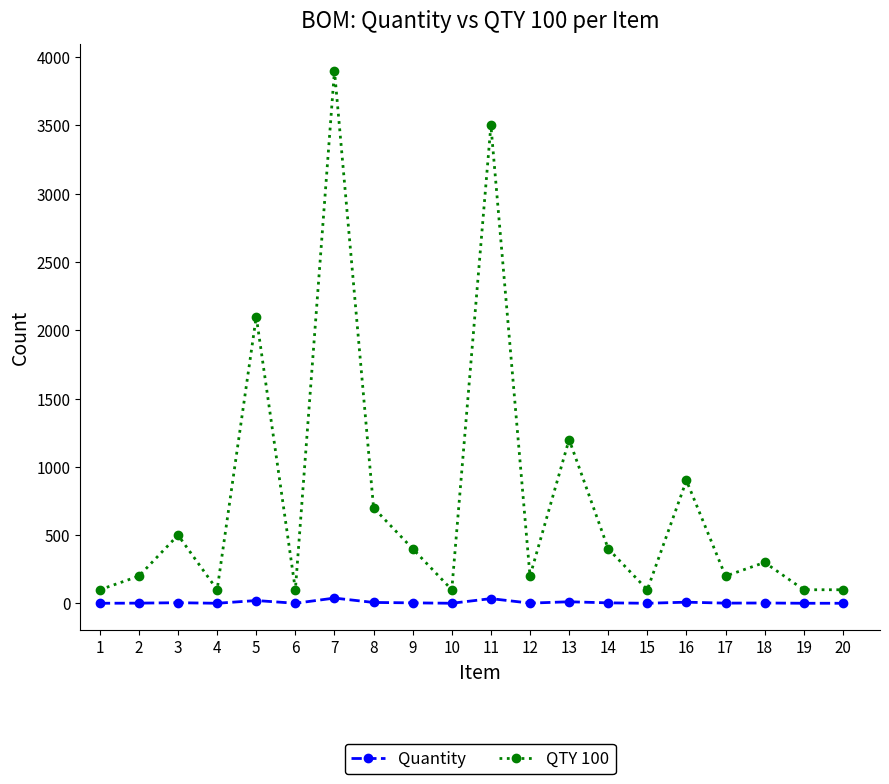

True or false: Quantity and QTY 100 intersect in this chart.

False